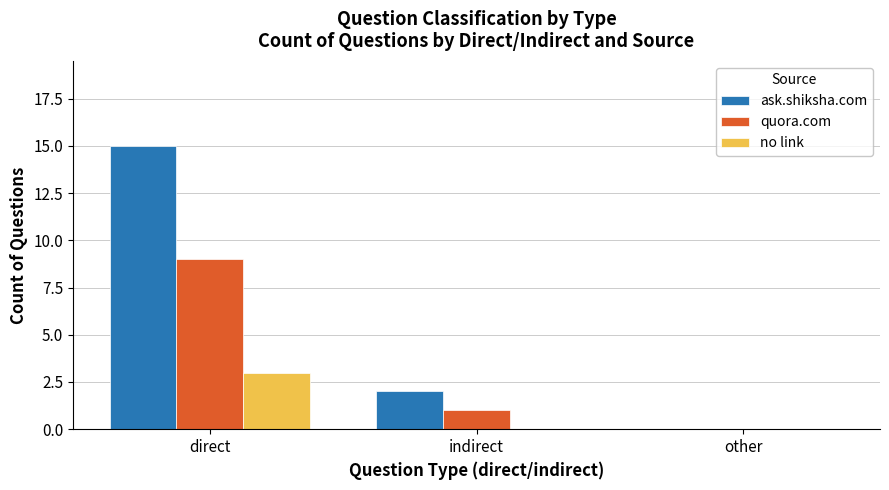

Is it true that no link equals 3 at direct?

True